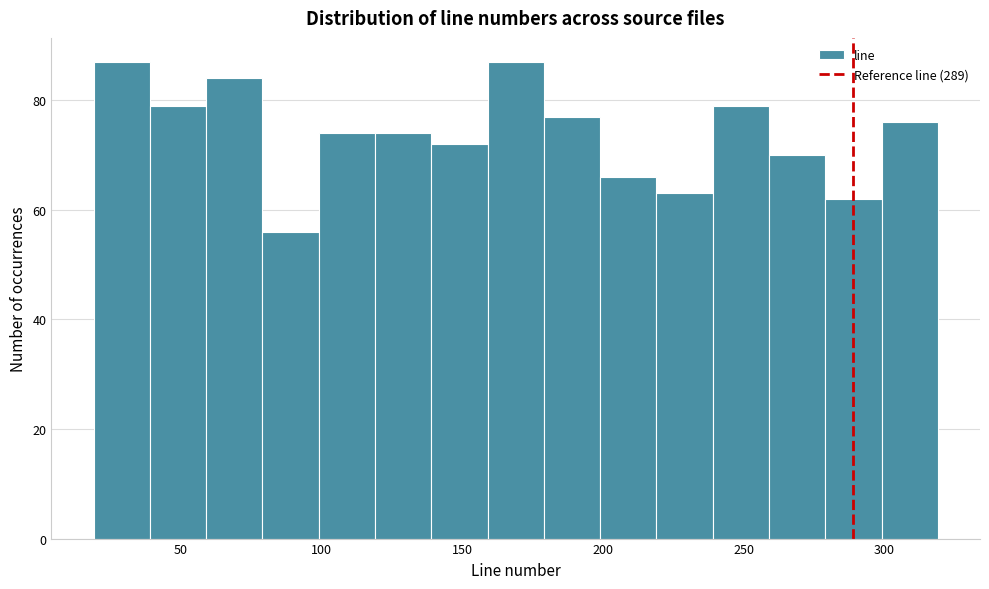

What is the height of the bar covering 279 to 299 on the x-axis? Neither the bar edges nor the heights are printed on the chart, so give them approximately, as read against the axes.

62